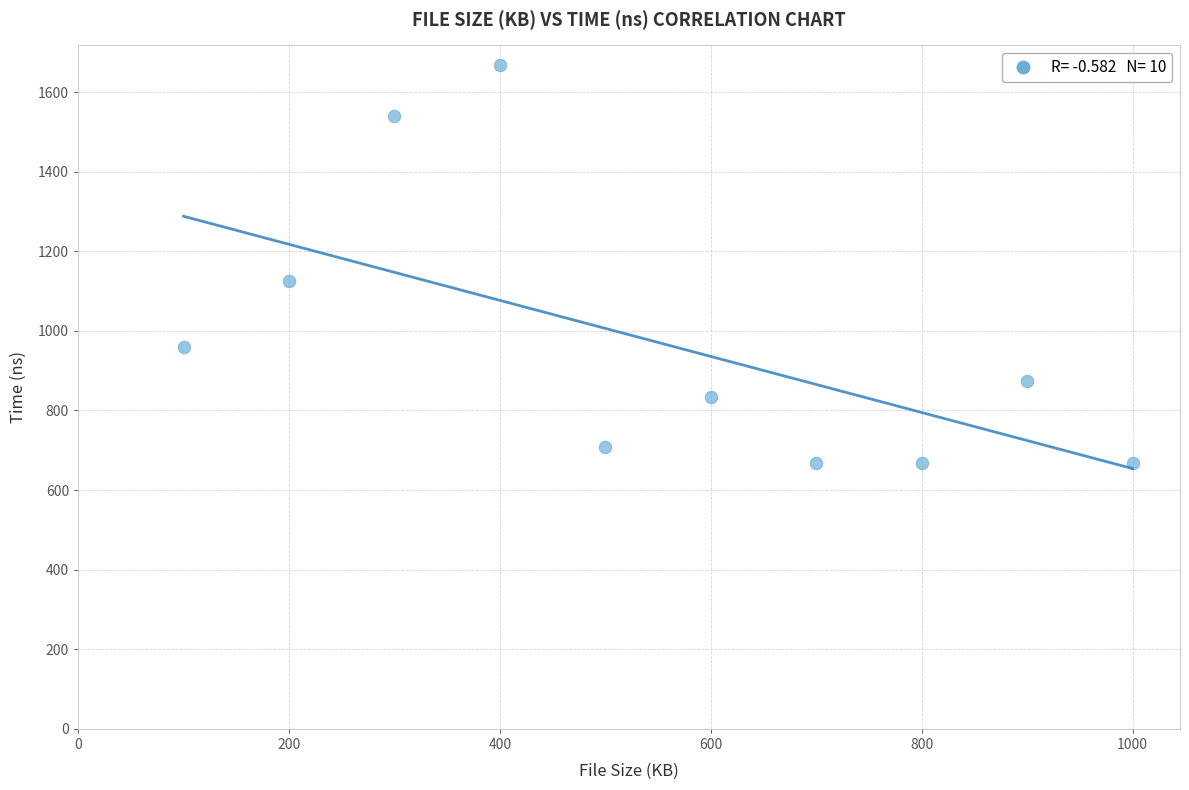

What is the range of Y values (max minus min)?

1000